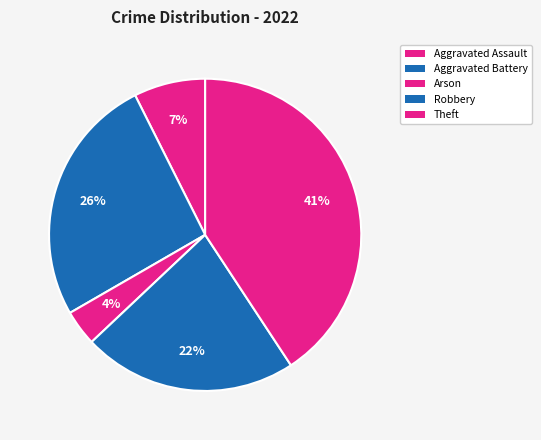

How many slices are in this pie chart?

5